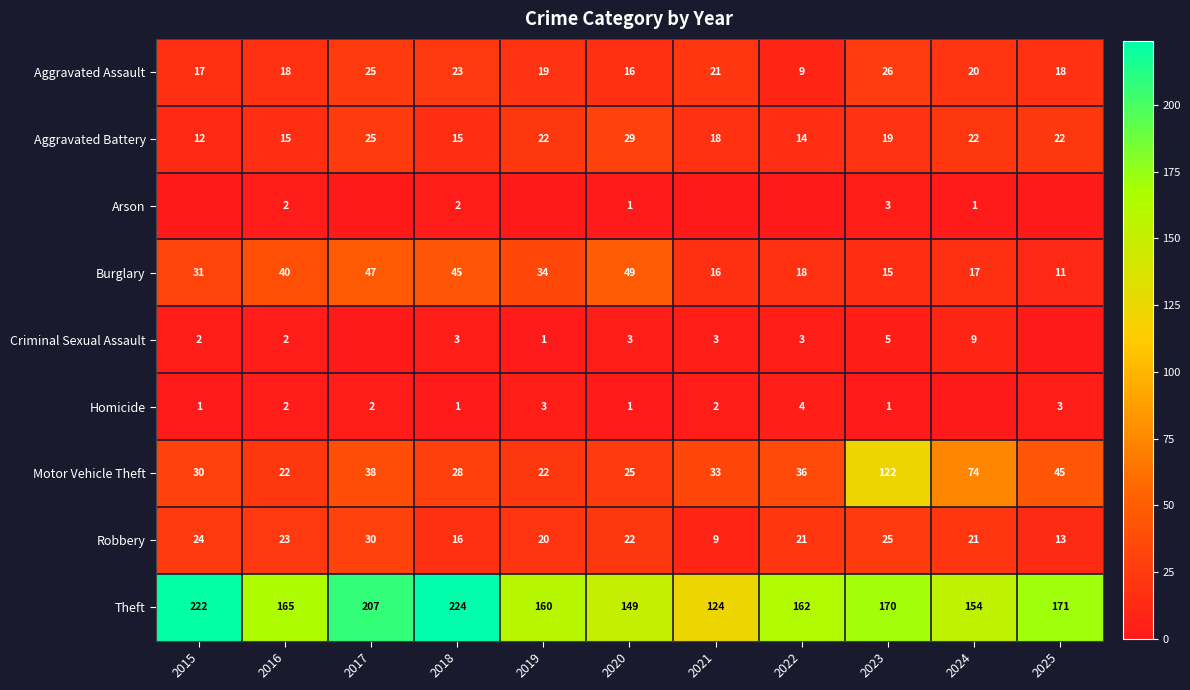

List the labels in order of Criminal Sexual Assault value, largest first.

2024, 2023, 2018, 2020, 2021, 2022, 2015, 2016, 2019, 2017, 2025